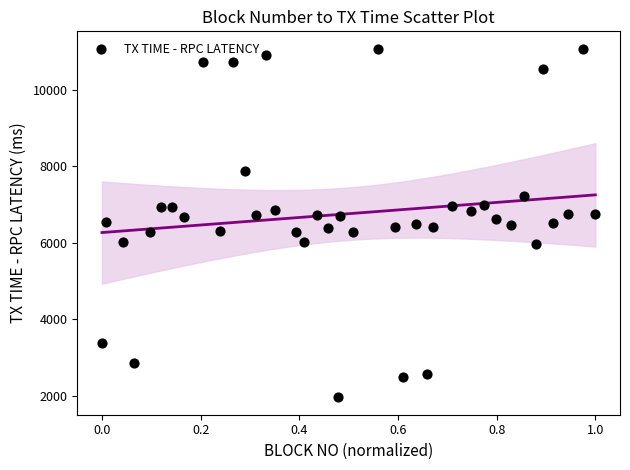

What is the range of Y values (max minus min)?

9125